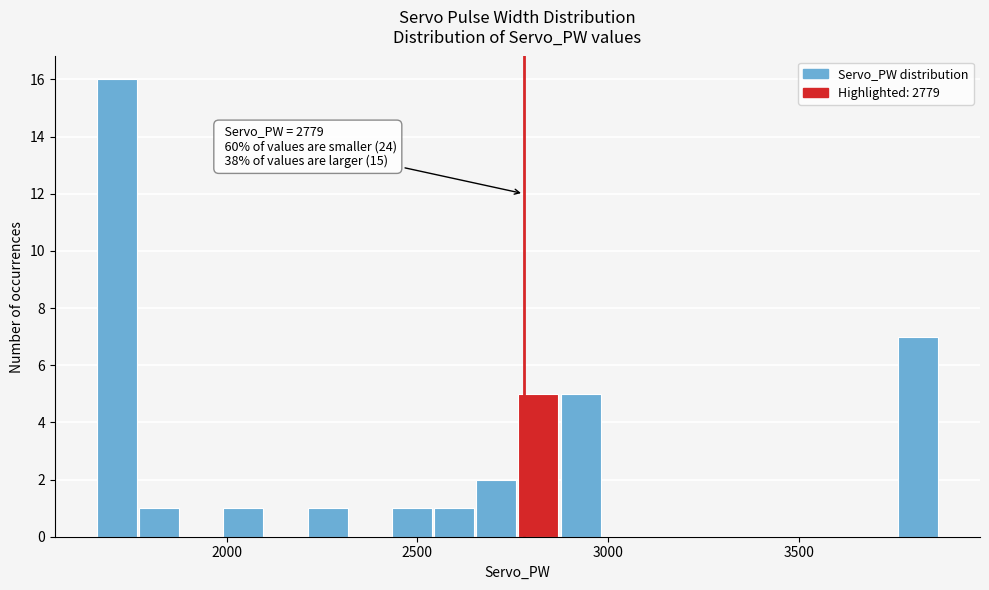

Read against the x-axis, roughly where is the centre of the tallest bar?

1700